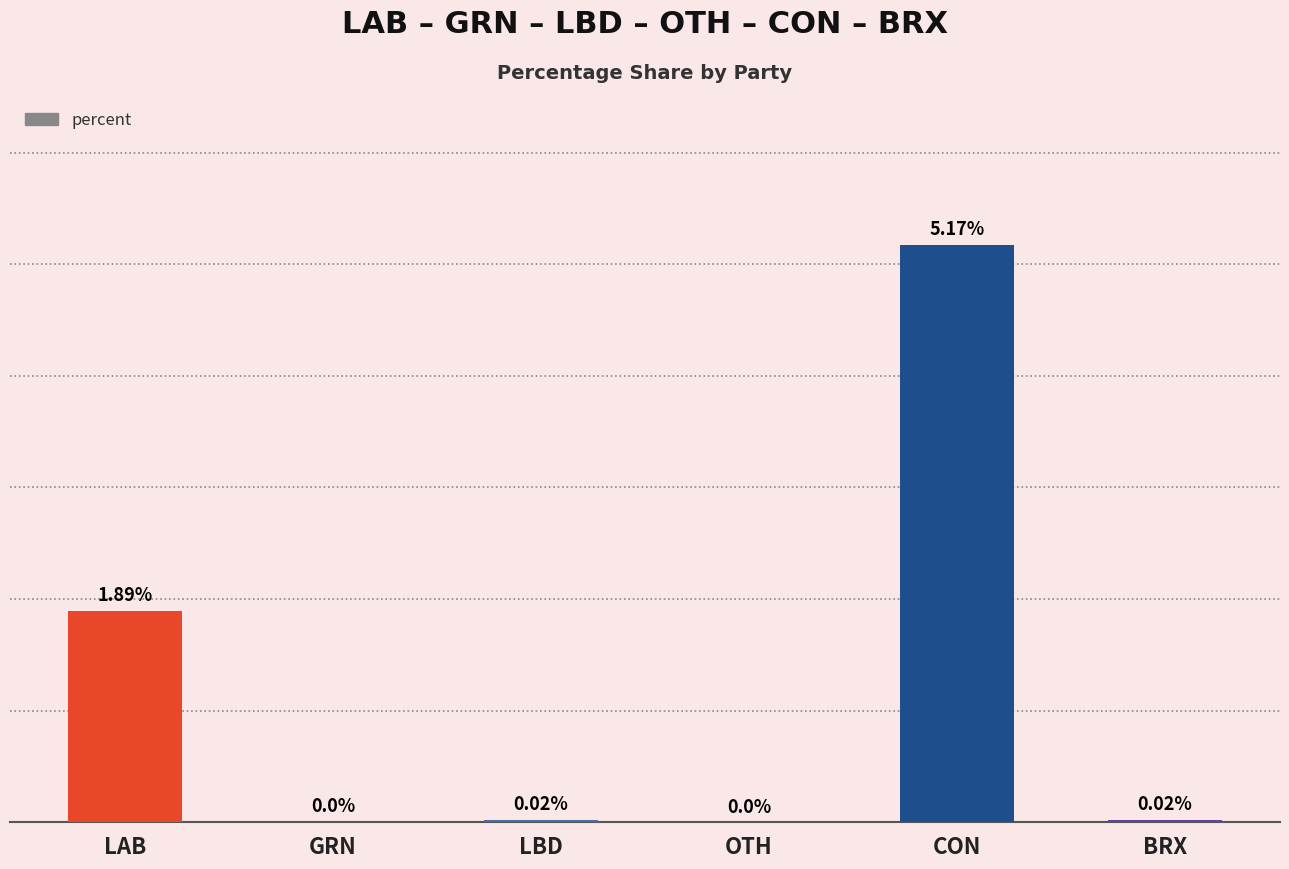

Between BRX and GRN, which is larger?

BRX